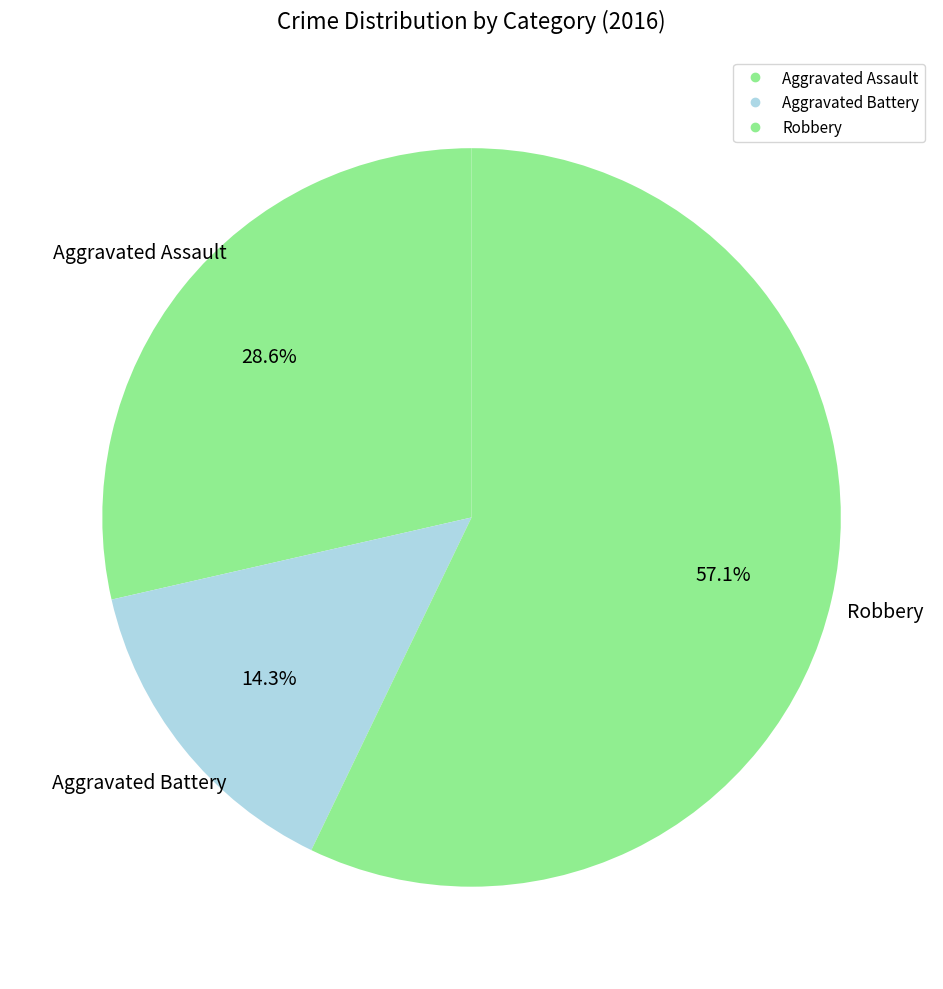

To the nearest percent, what is the combined percentage of Aggravated Assault and Robbery?

86%